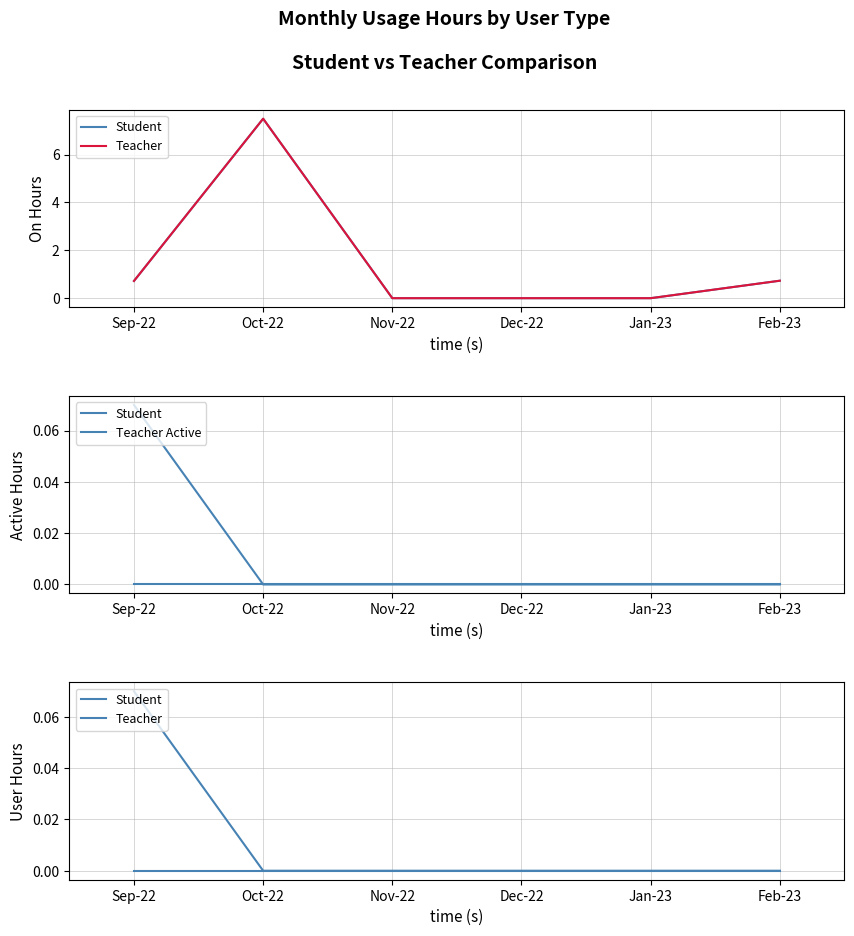

What position from the left is Dec-22?

4